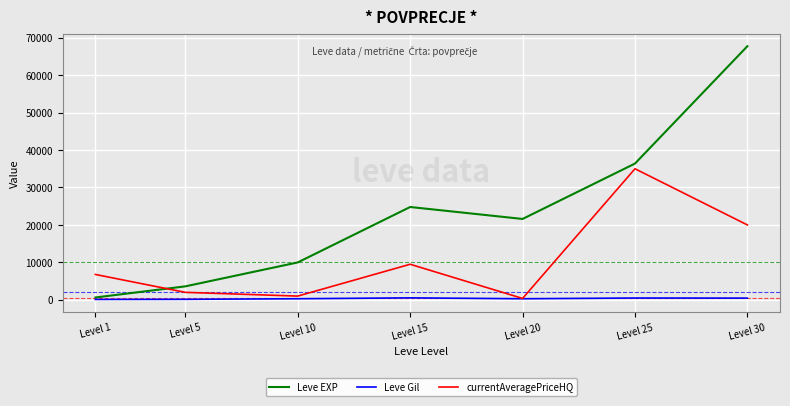

What is the lowest value of the currentAveragePriceHQ series?

375.0